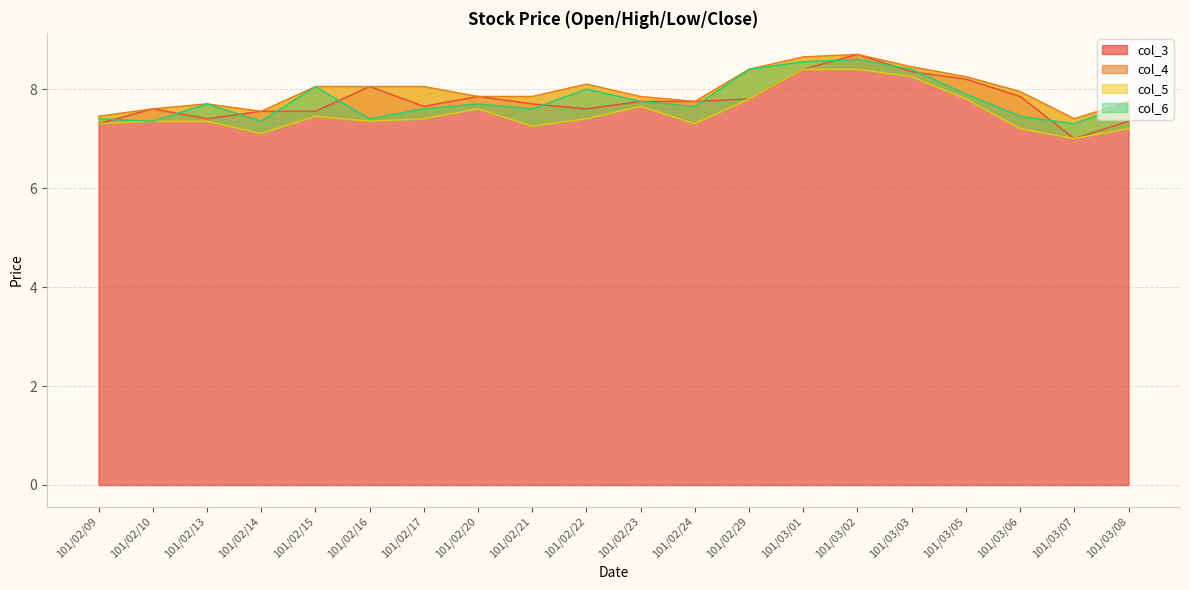

True or false: col_4 and col_6 intersect in this chart.

False